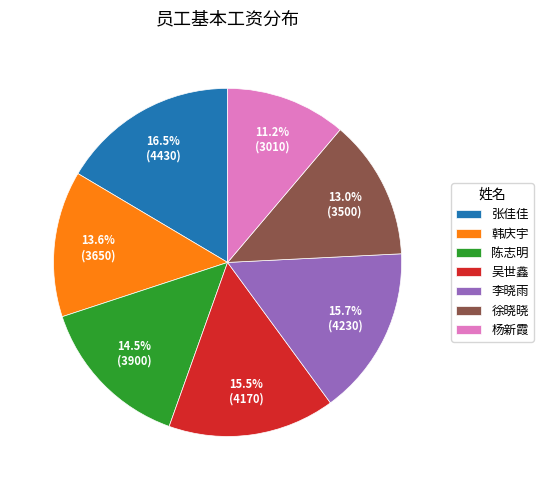

Count the number of slices in the pie.

7